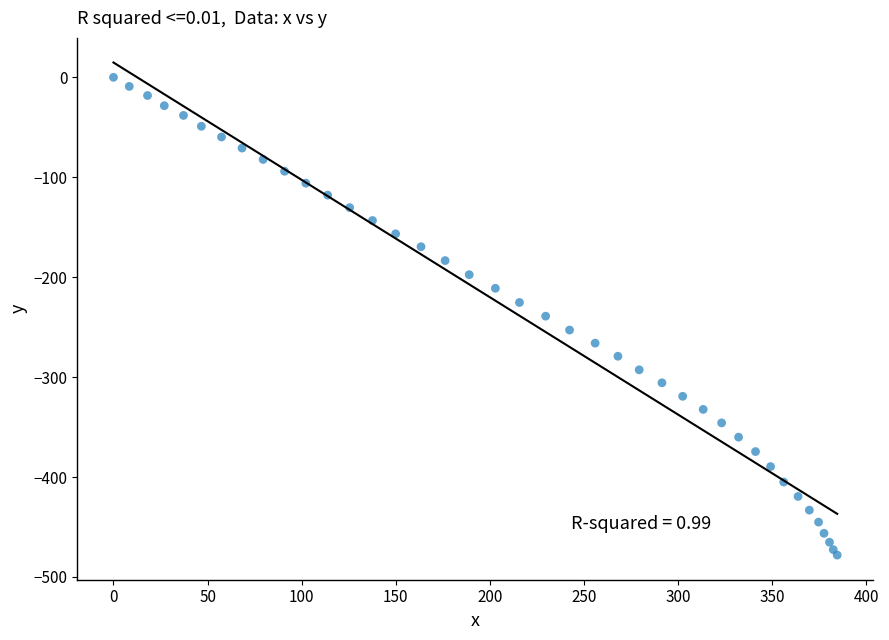

What is the range of X values (max minus min)?

384.5